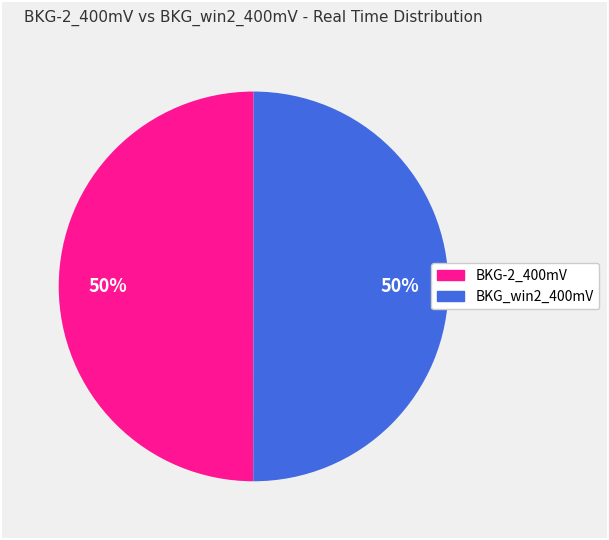

To the nearest percent, what is the average slice percentage?

50%